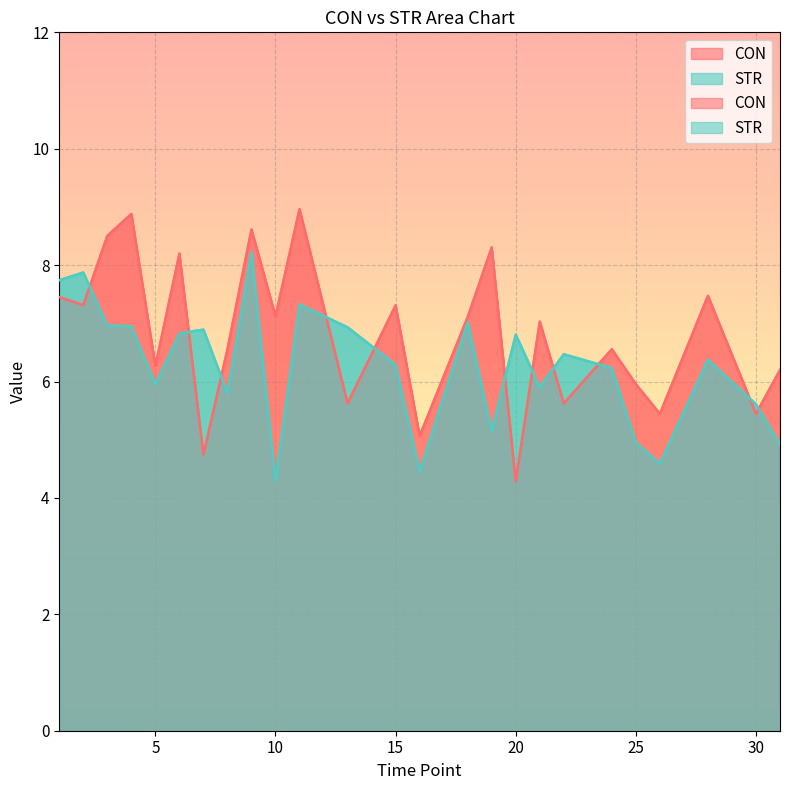

True or false: STR and CON cross at least once.

True